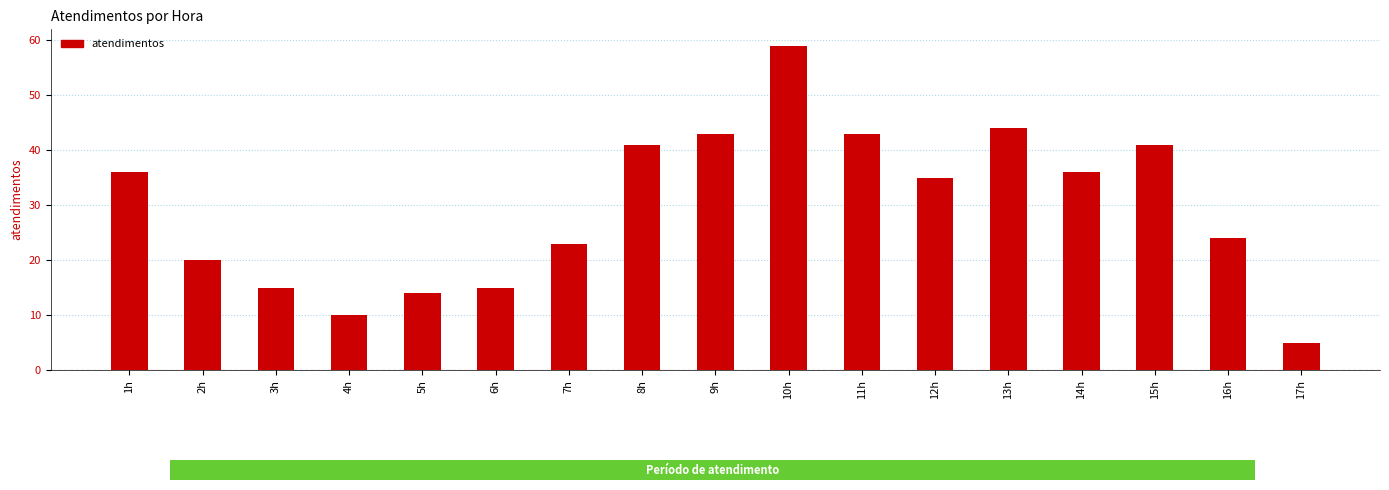

Is it true that the value at 14h is 9?

False